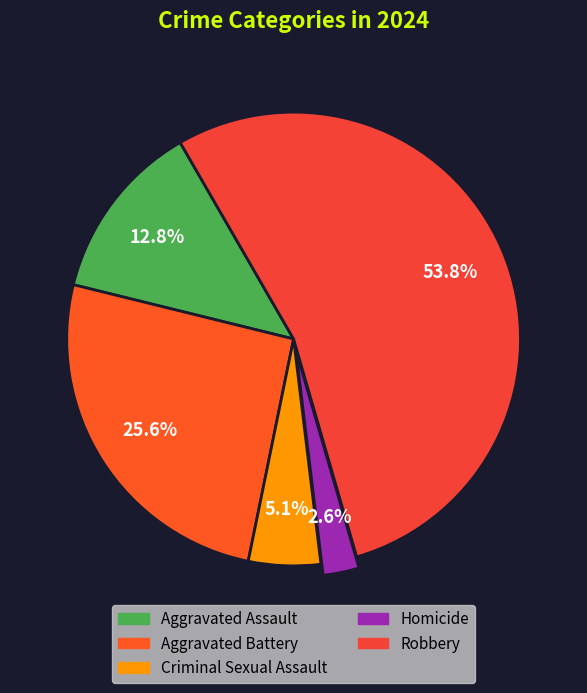

What is the largest slice in the pie chart?

Robbery